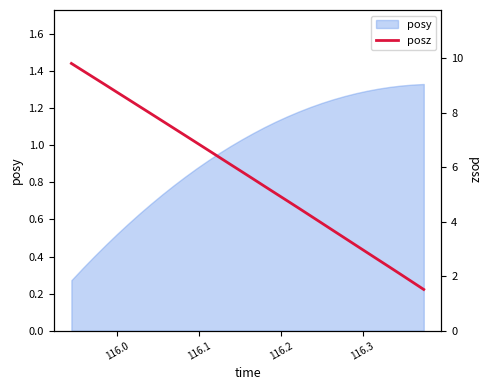

What is the value of the 24th point from the left?

3.7